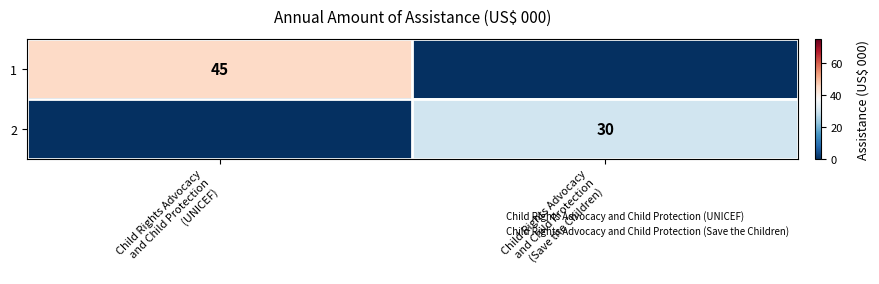

What is the sum of all 1 values?

45